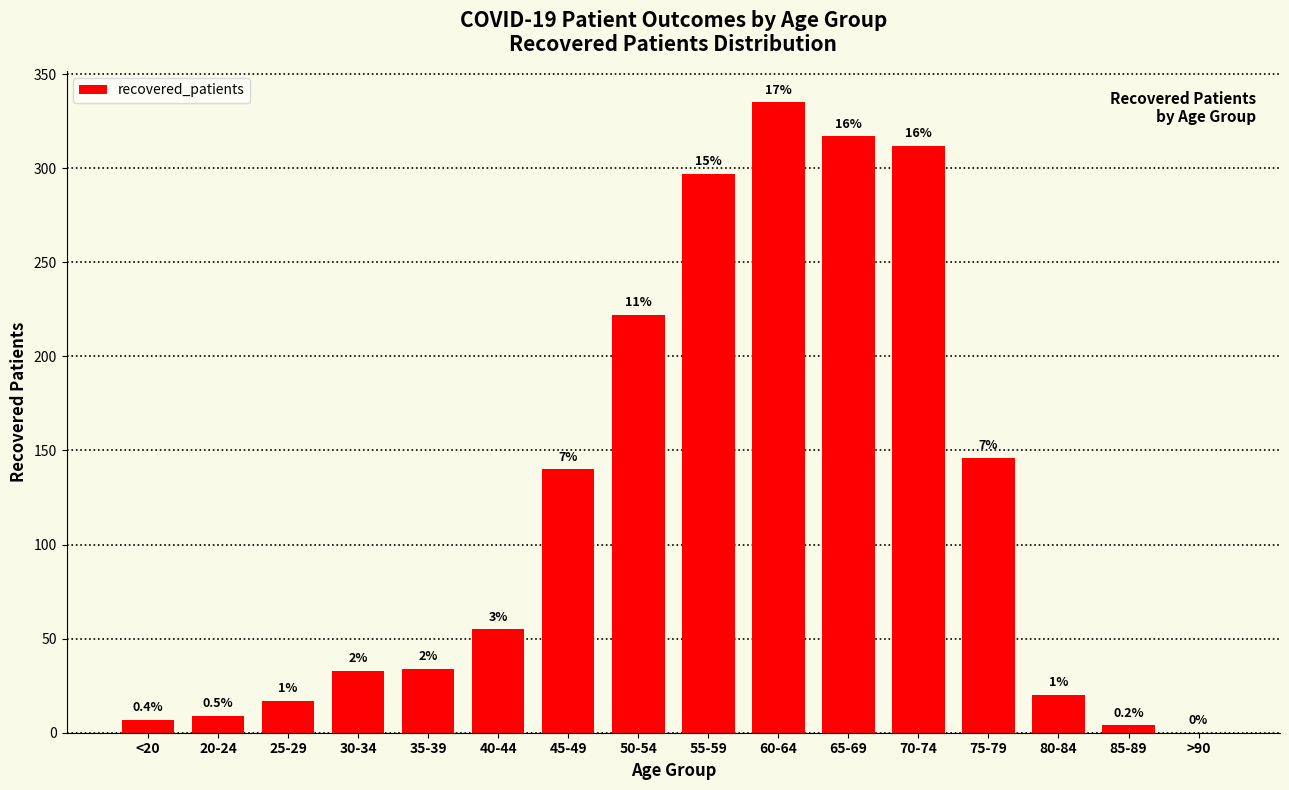

What is the average value?

122